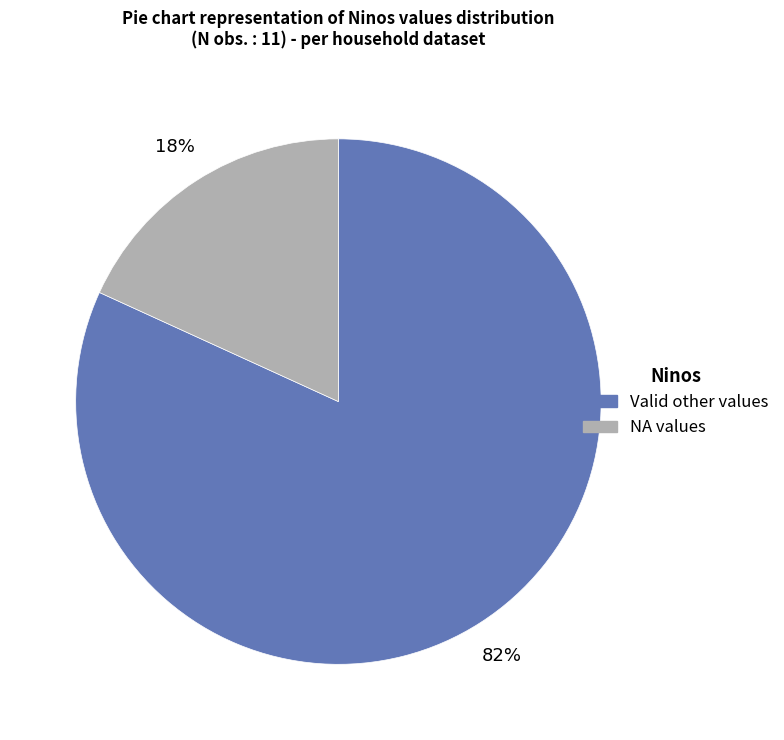

To the nearest percent, what is the average slice percentage?

50%